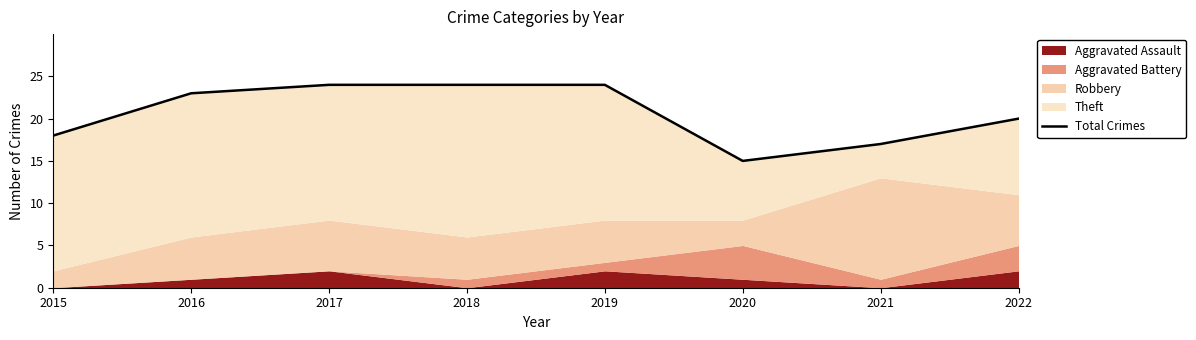

What is the minimum value shown in the chart?

15